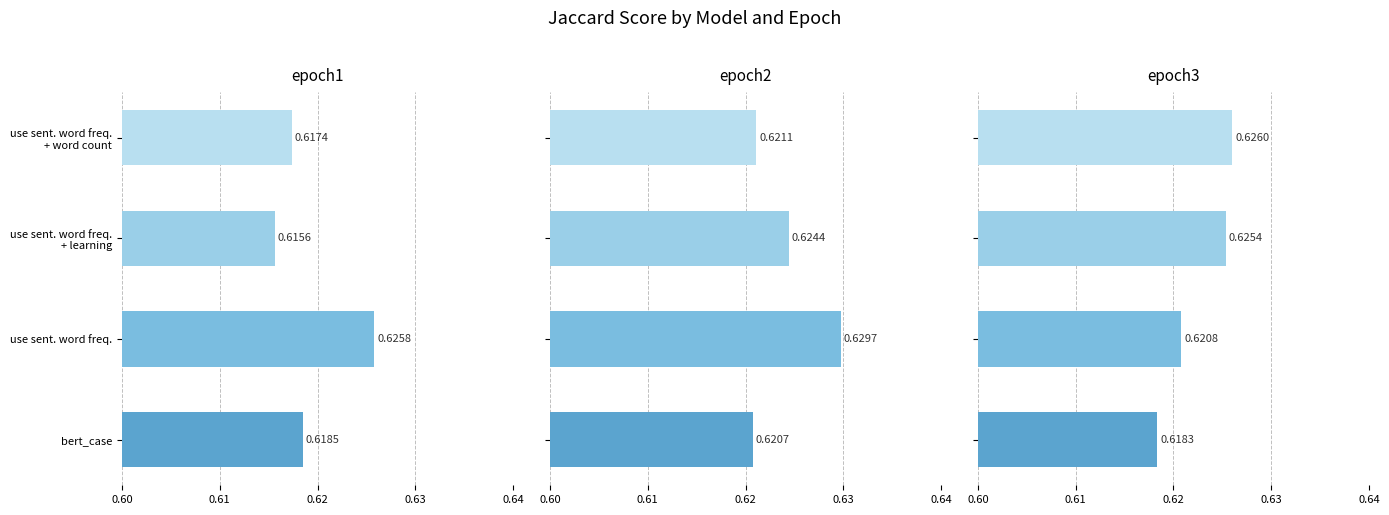

What is the total value across all series at use sent. word freq. + word count?

1.9